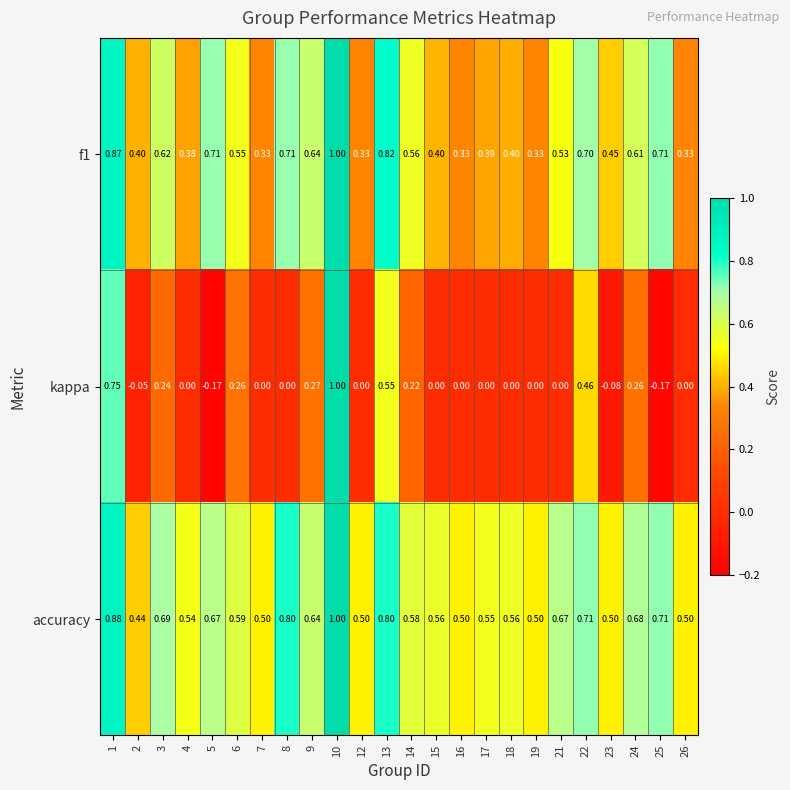

Is the value of accuracy at 16 greater than the value of f1 at 19?

Yes